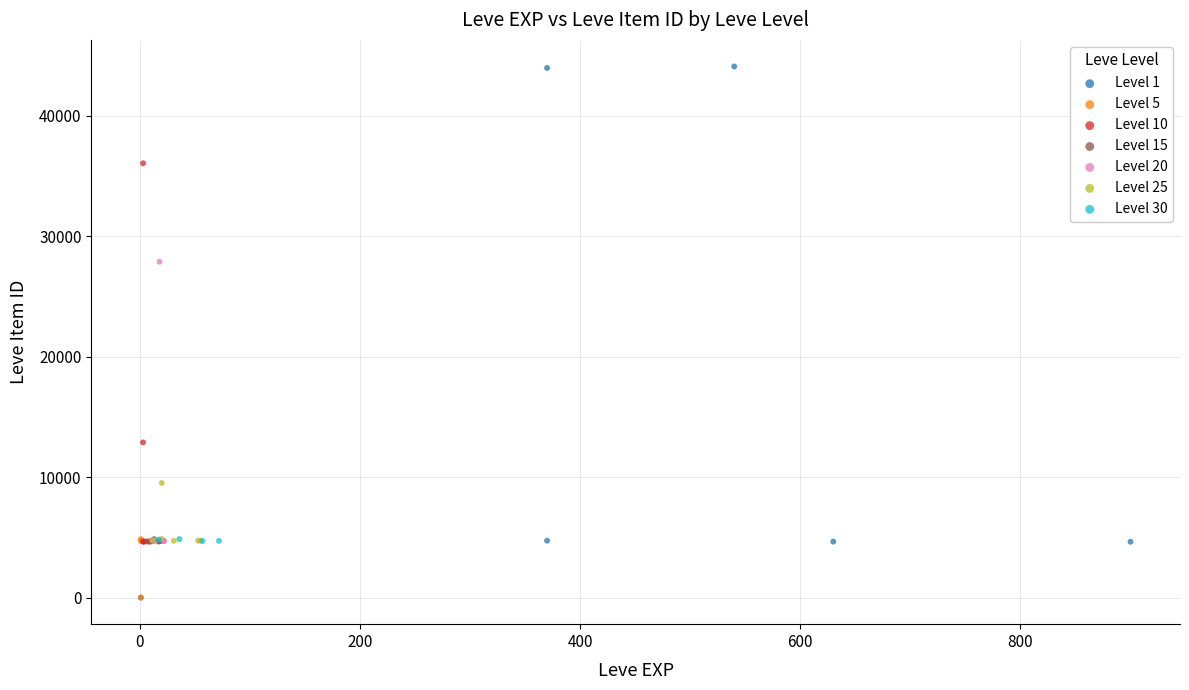

Which series has the largest Y range (max minus min)?

Level 1